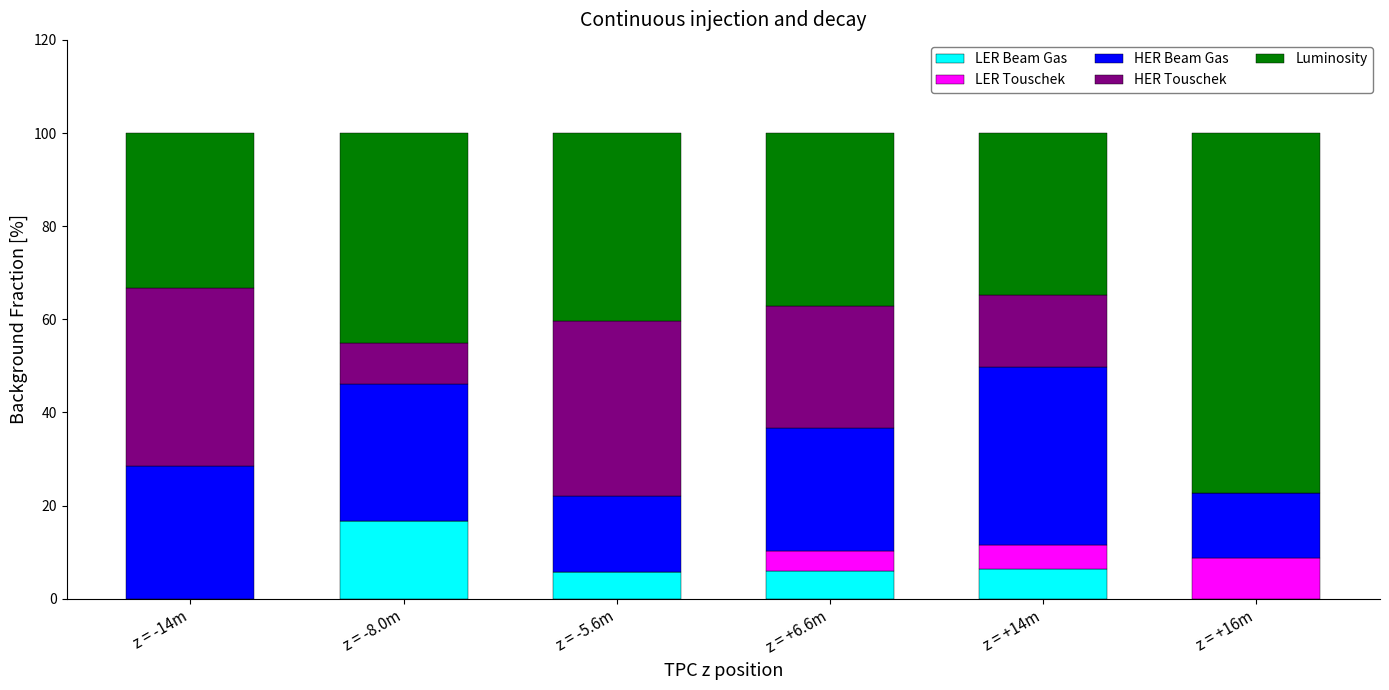

The LER Beam Gas series shows 6.1 at z = -14m. True or false?

False